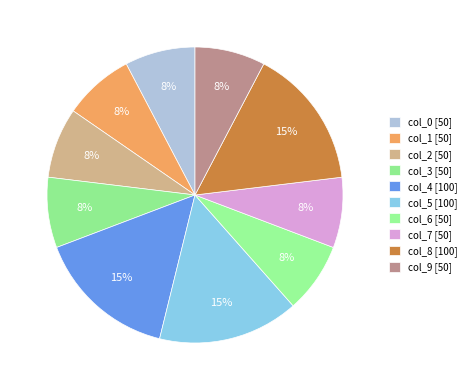

Which category has the smallest portion of the pie?

col_0